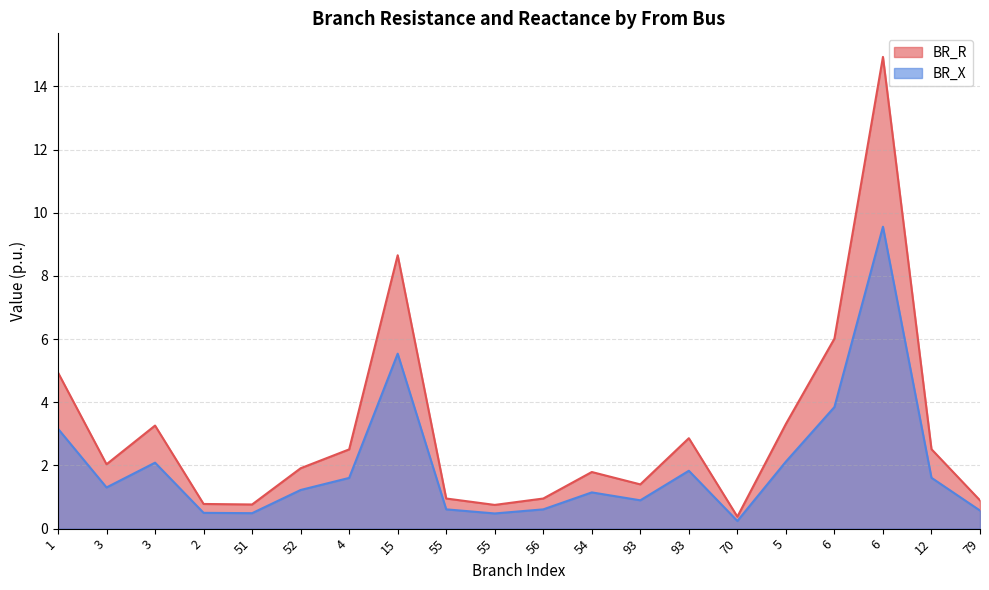

True or false: BR_X and BR_R intersect in this chart.

False